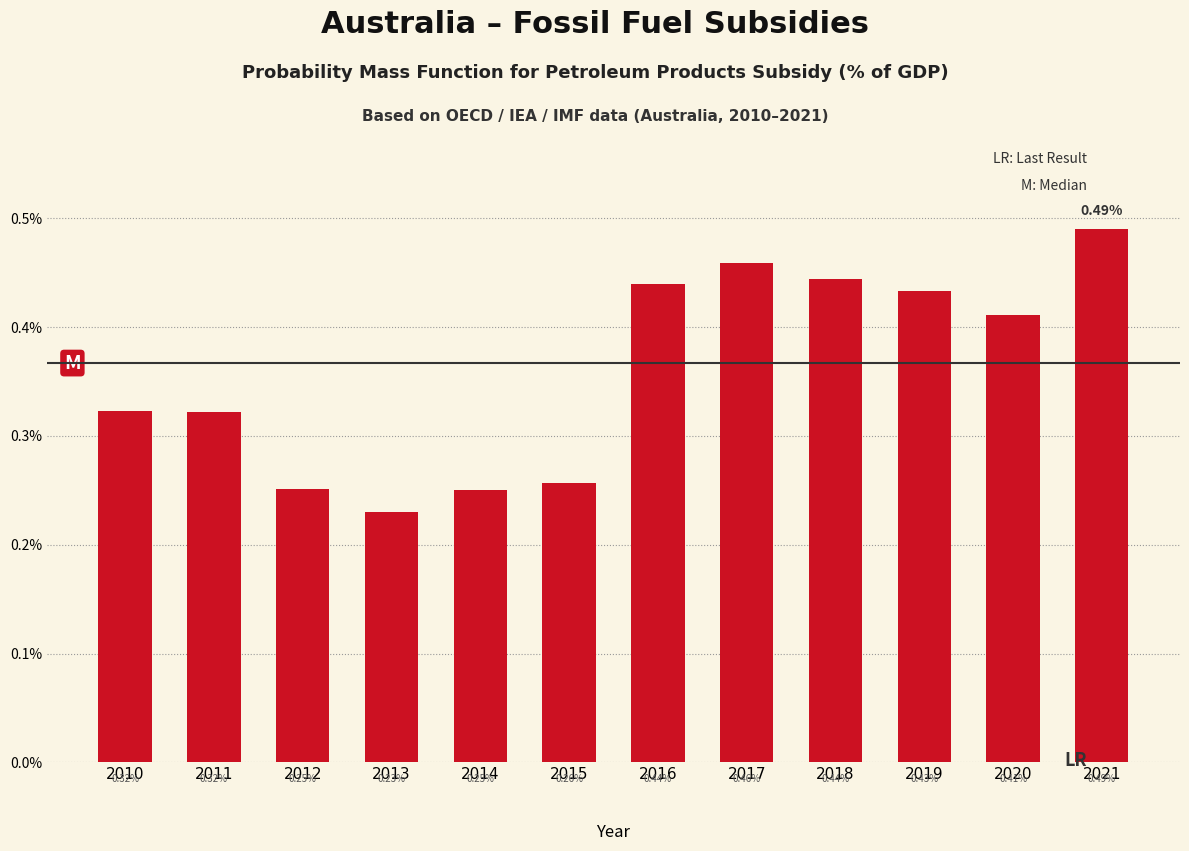

What is the change in value from 2015 to 2017?

+0.2